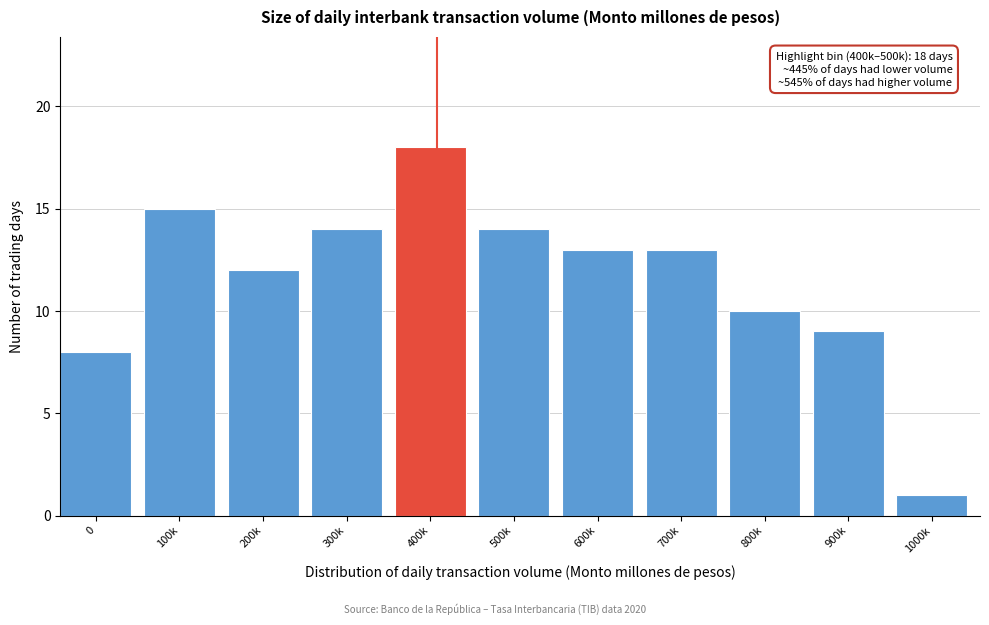

Reading left to right, what are all the values shown in this chart?

8	15	12	14	18	14	13	13	10	9	1